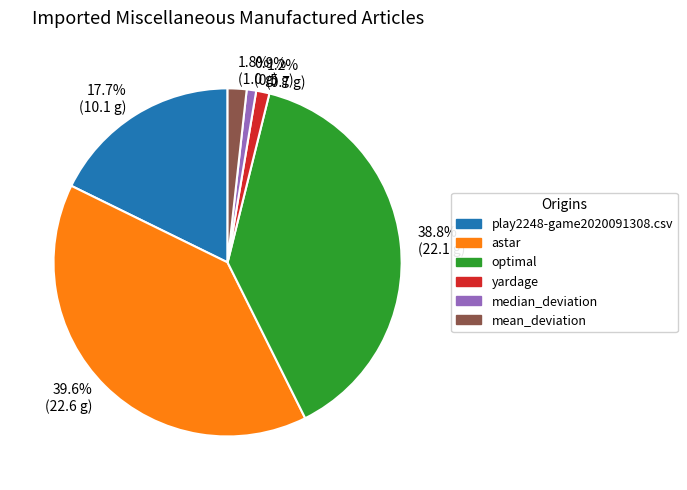

To the nearest percent, what is the difference between the optimal and astar slice percentages?

1%